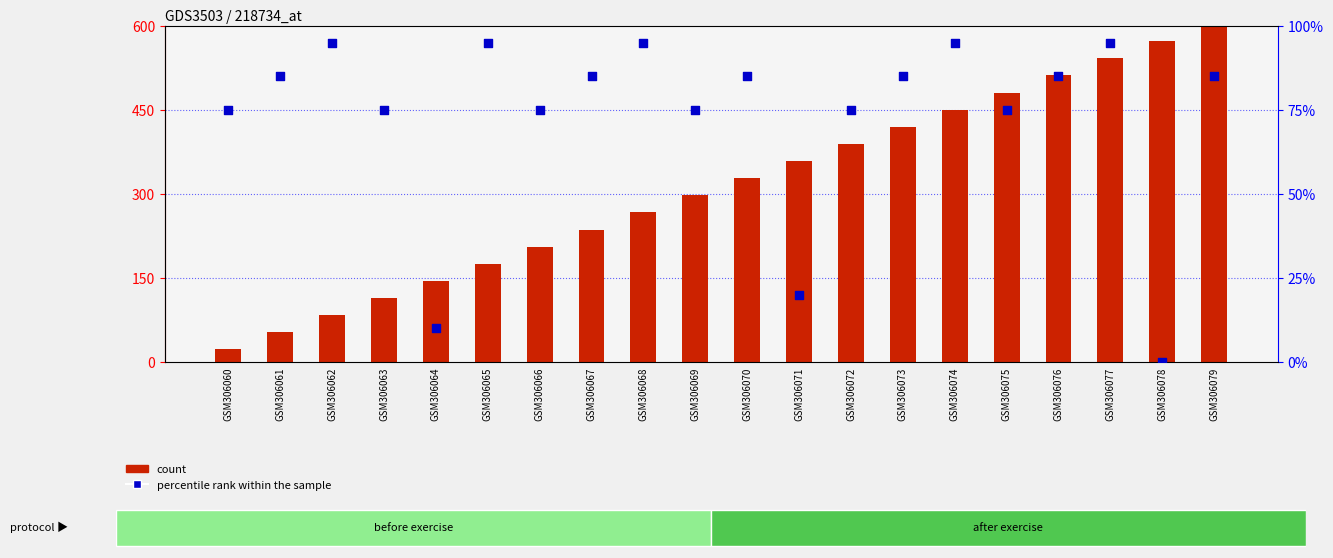

What is the total value across all series at GSM306063?

189.3